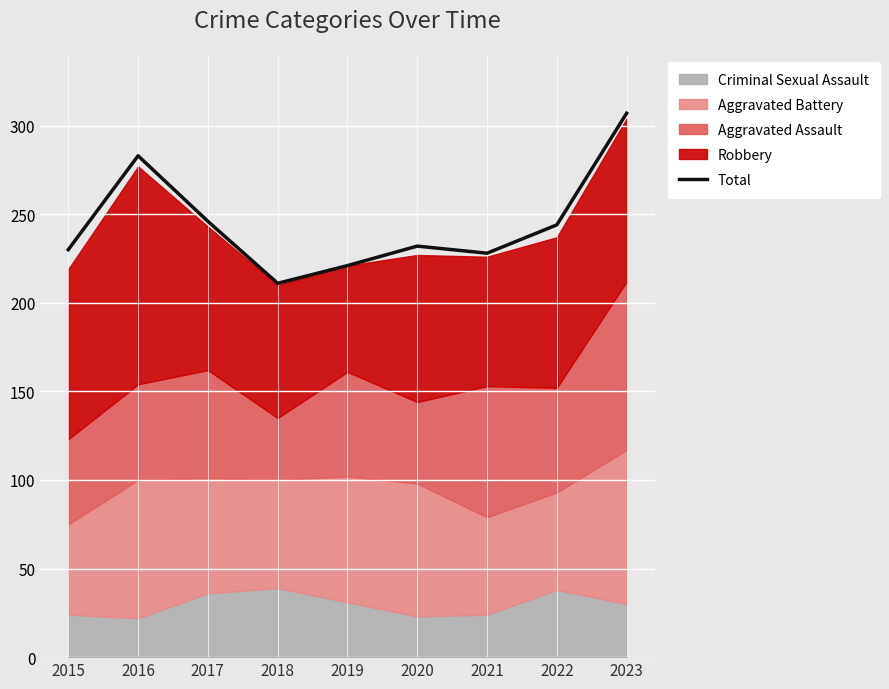

Where does the data first go above 232?

2016